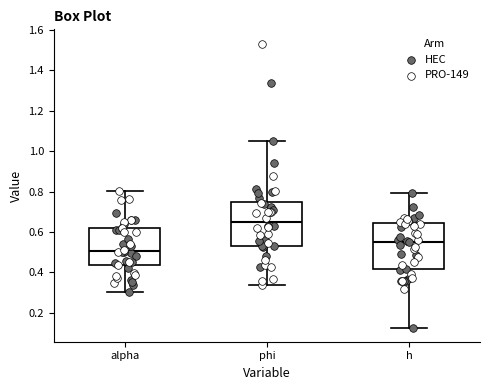

Where is the lower edge of the box for h on the y-axis? The values are not printed on the chart, so give them approximately, as read against the axis.

0.42